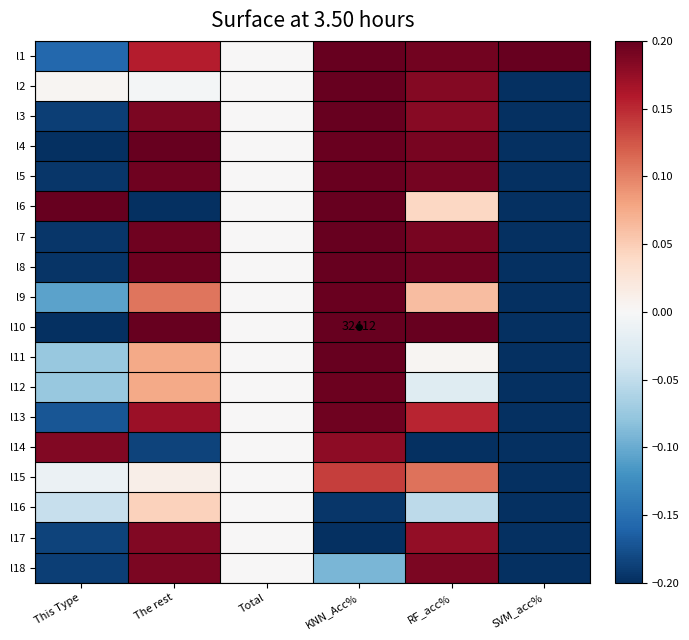

What is the difference between the highest and lowest values at SVM_acc%?

0.4